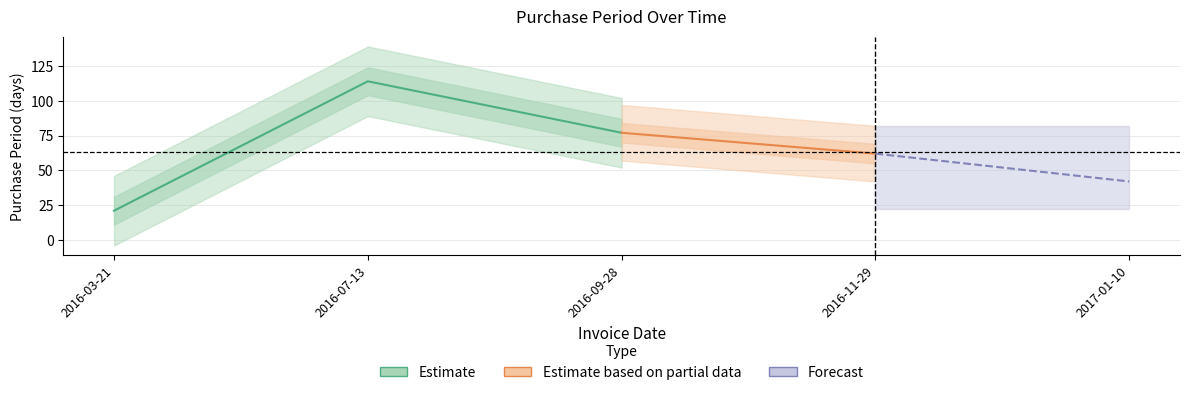

Is this an area chart (filled region under the line)?

No